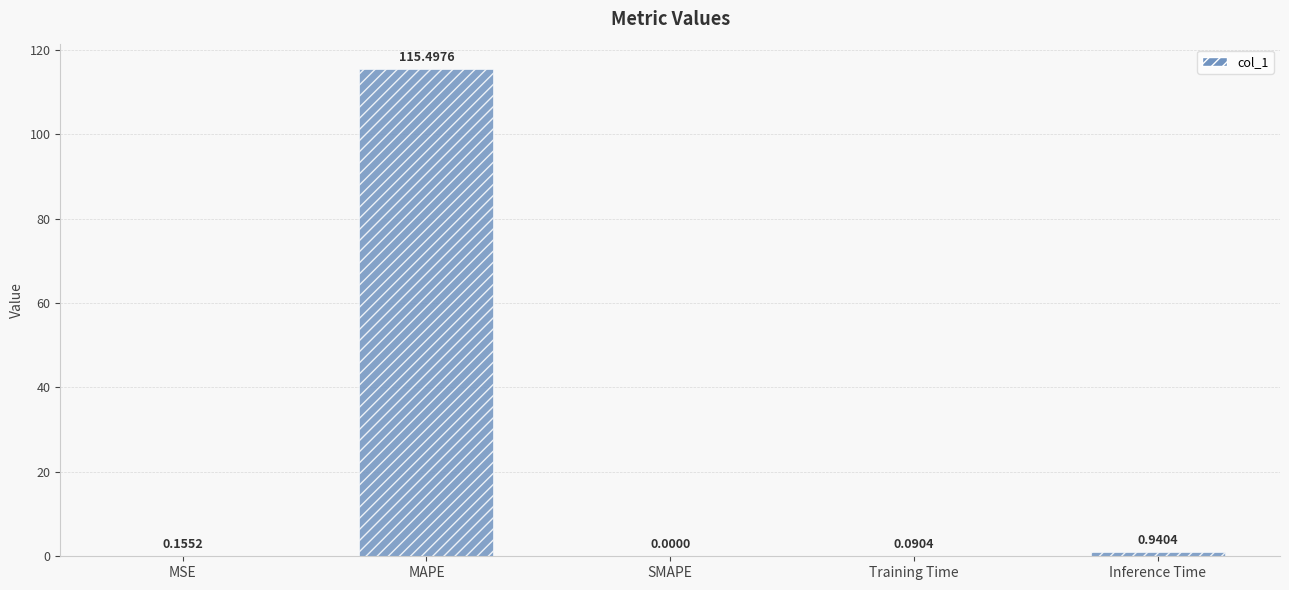

Which category has the highest value across all series?

MAPE